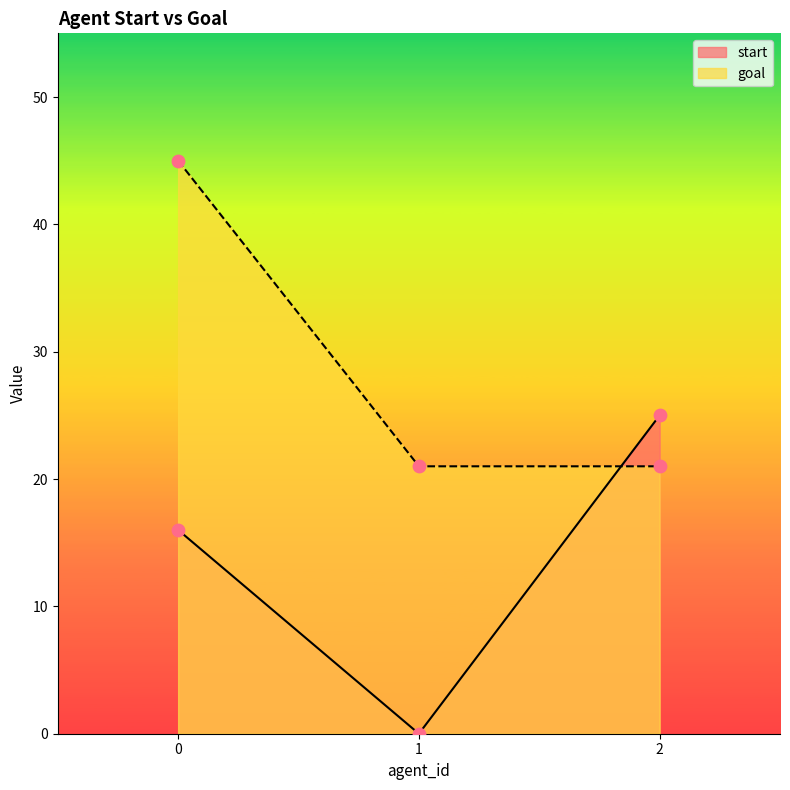

What are all the series names shown in the legend?

start, goal